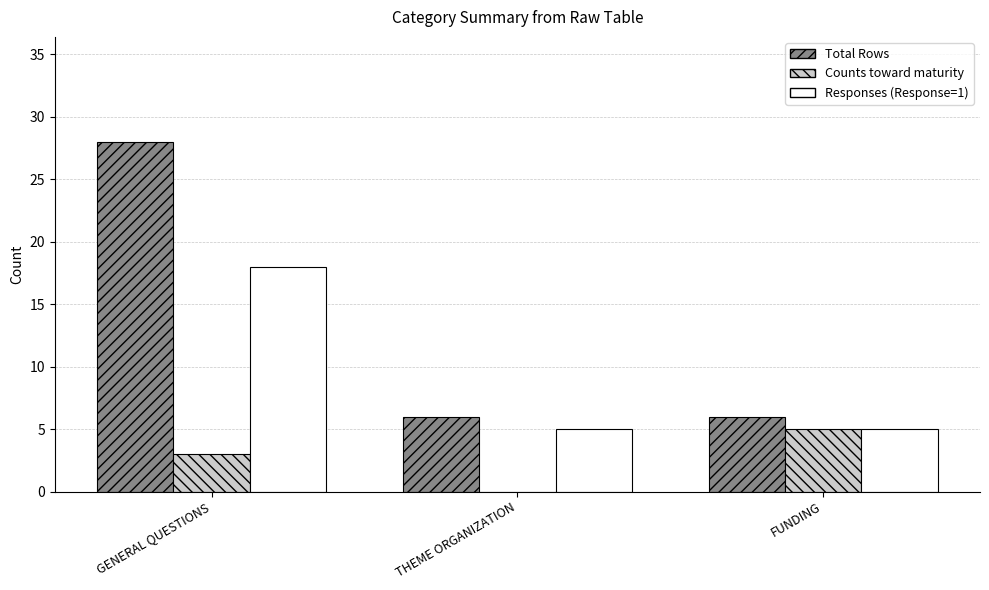

Which series has the widest spread of values?

Total Rows